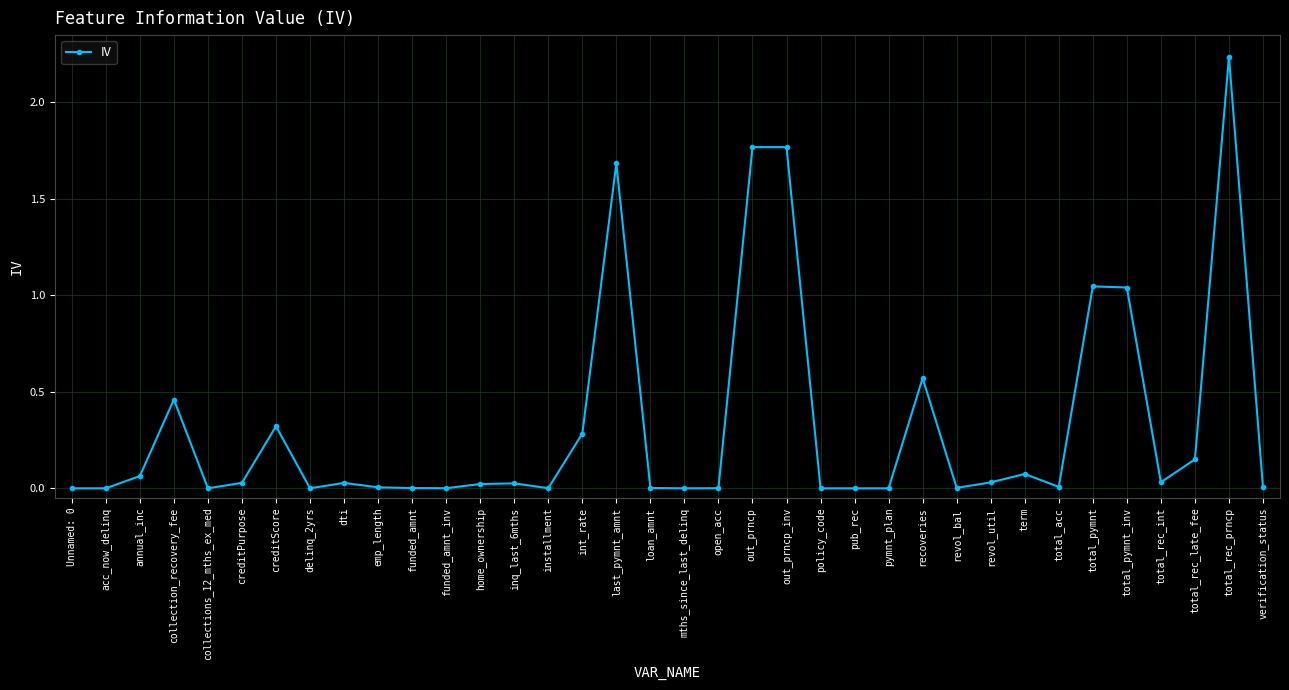

What is the sum of all values?

11.7